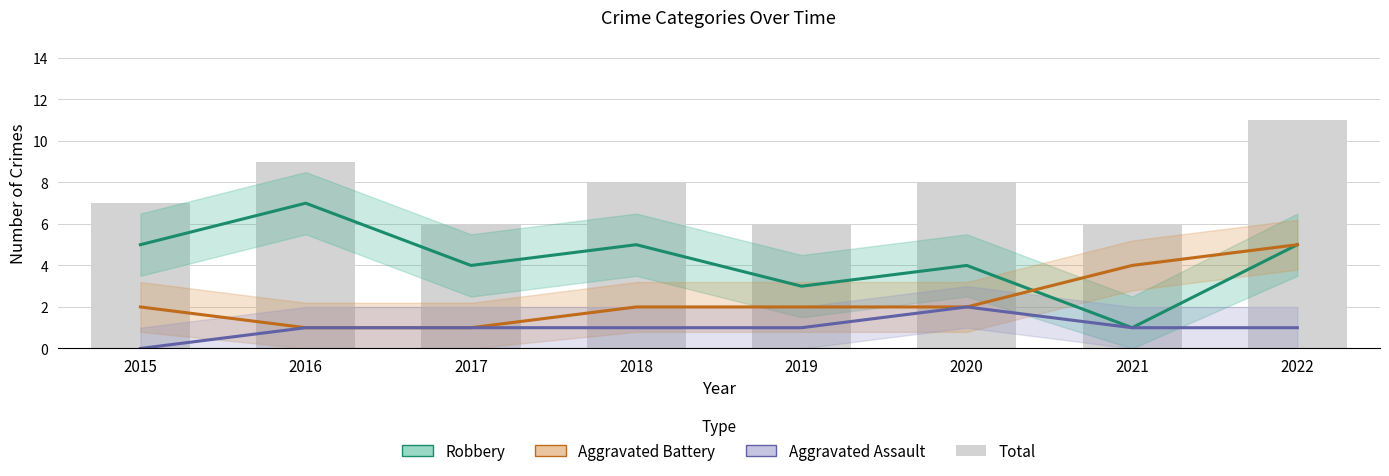

How many values in Aggravated Assault are above zero?

7